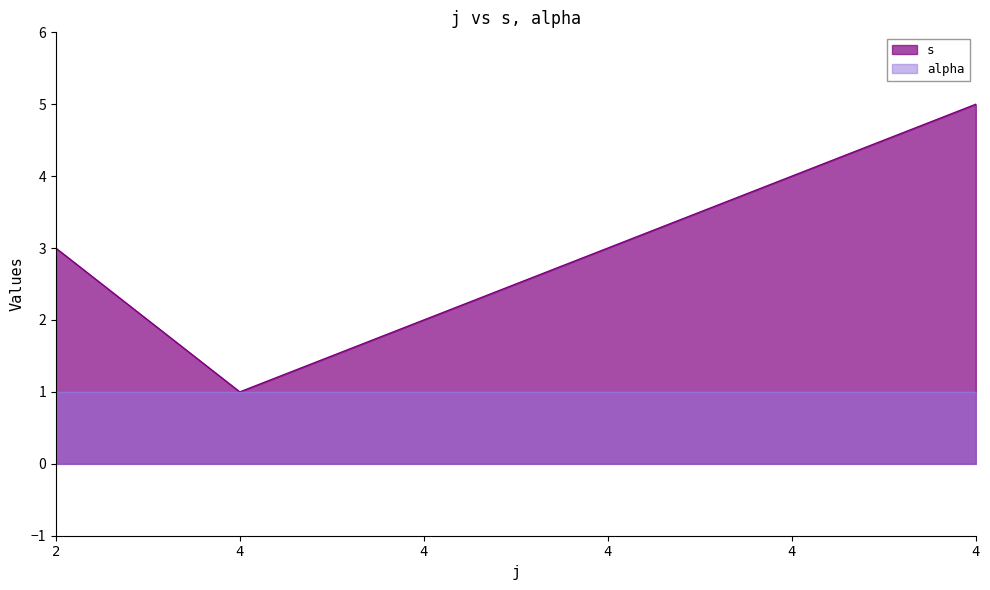

What is the ratio of the value at 4 to the value at 4?

2.0